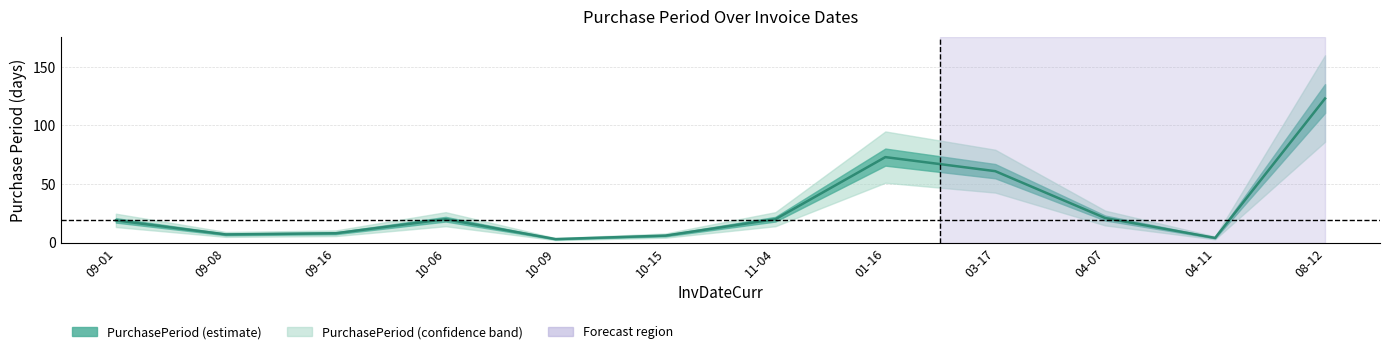

What is the label of the 4th point from the left?

10-06